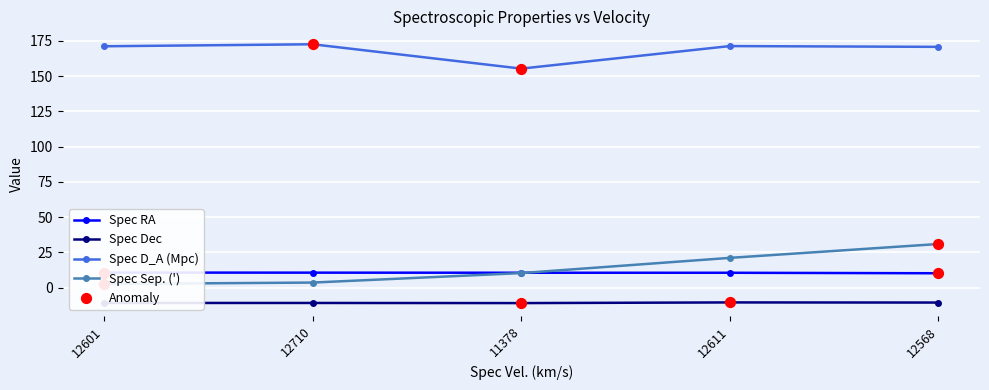

At which category is the sum across all series the highest?

12568